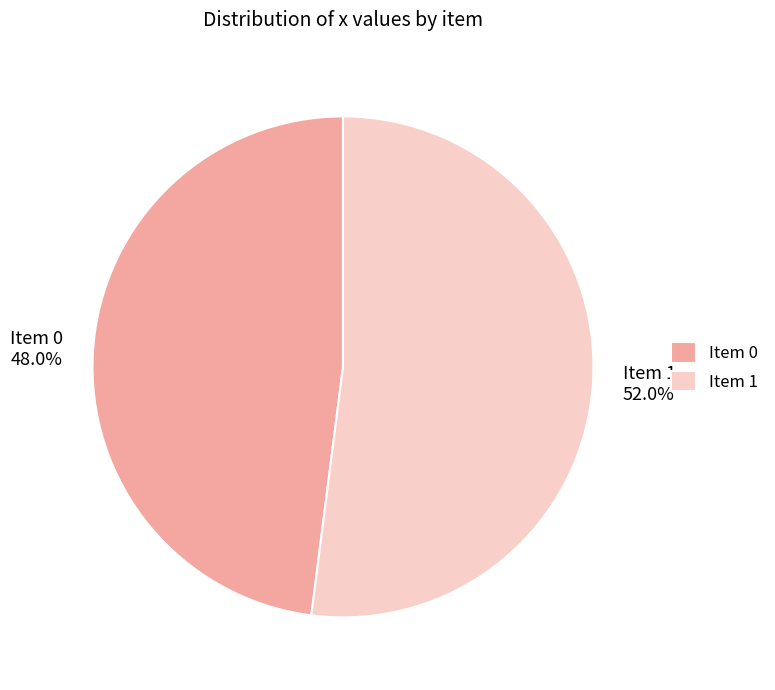

Is there a majority slice in this chart?

Yes